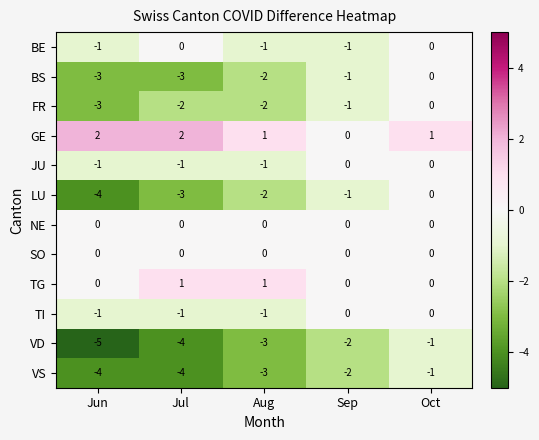

Which label corresponds to the smallest value in the chart?

Jun